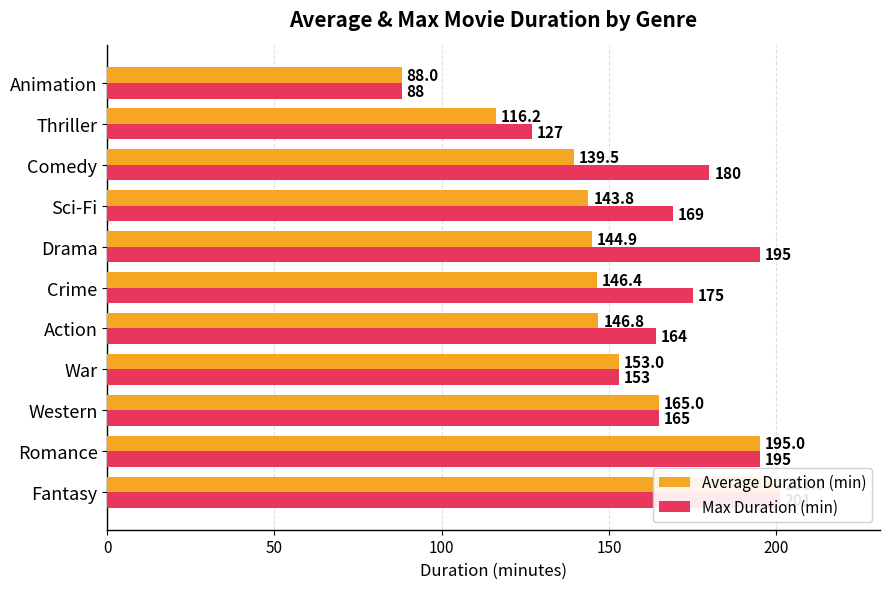

How many bars are there in total?

22